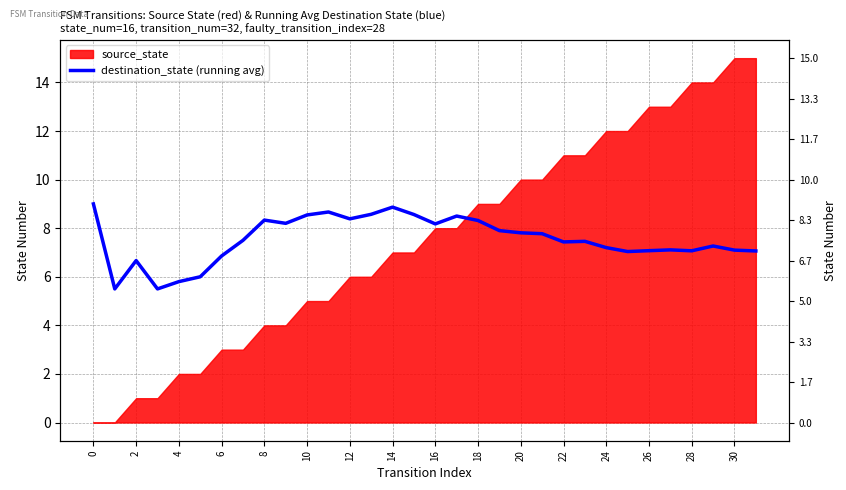

How many lines are shown in the chart?

1